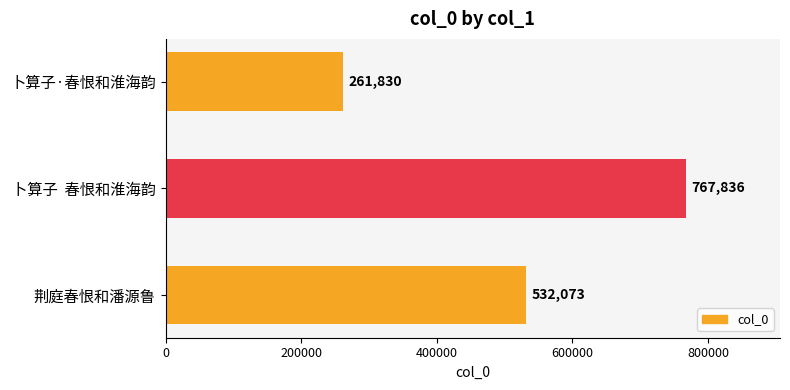

What is the difference between the maximum and second lowest values?

235763